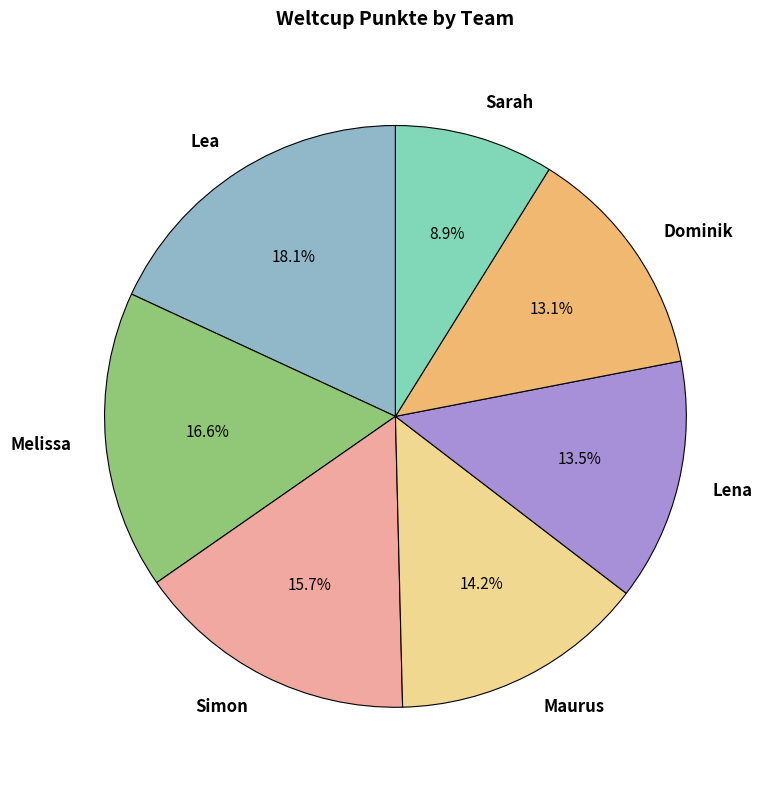

True or false: Lea accounts for 8% of the total.

False